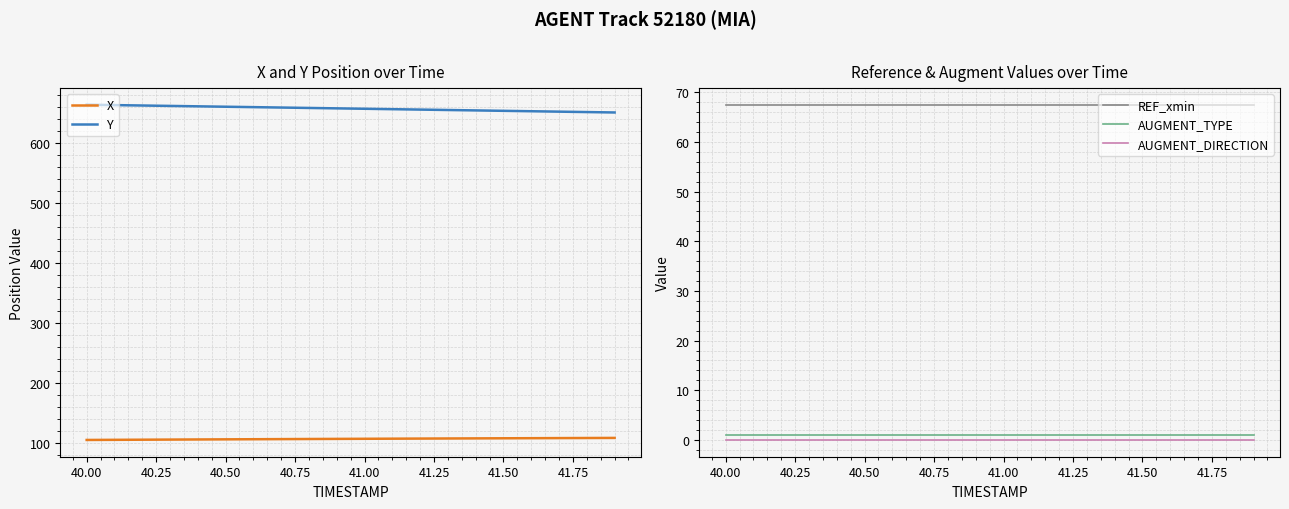

True or false: REF_xmin has a value of 119.6 at 41.00.

False